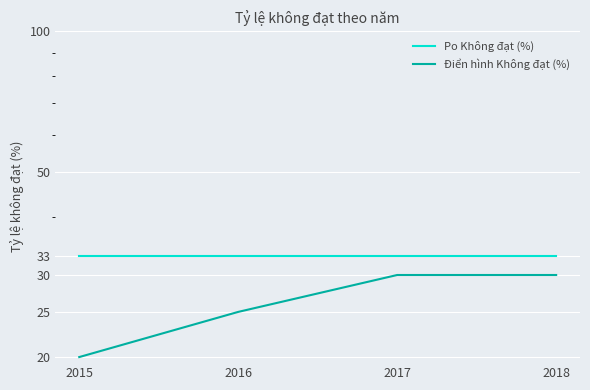

True or false: Po Không đạt (%) and Điển hình Không đạt (%) cross at least once.

False